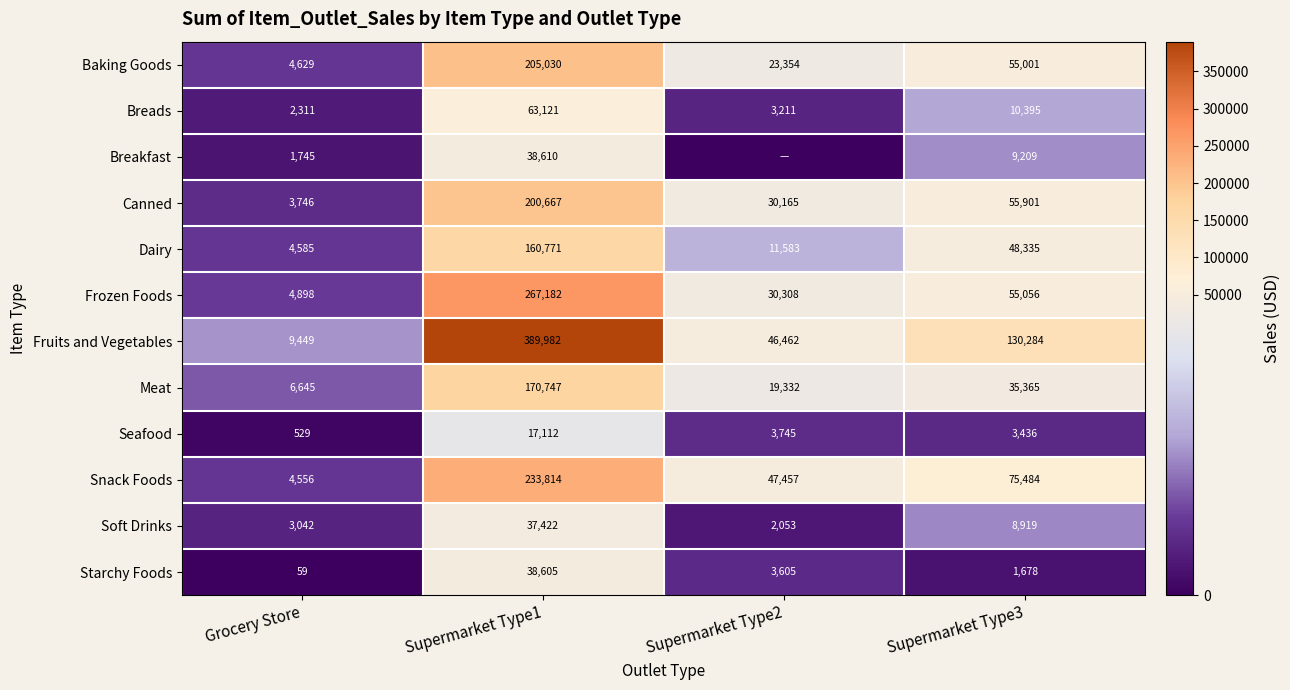

Is it true that Fruits and Vegetables equals 208036 at Supermarket Type3?

False